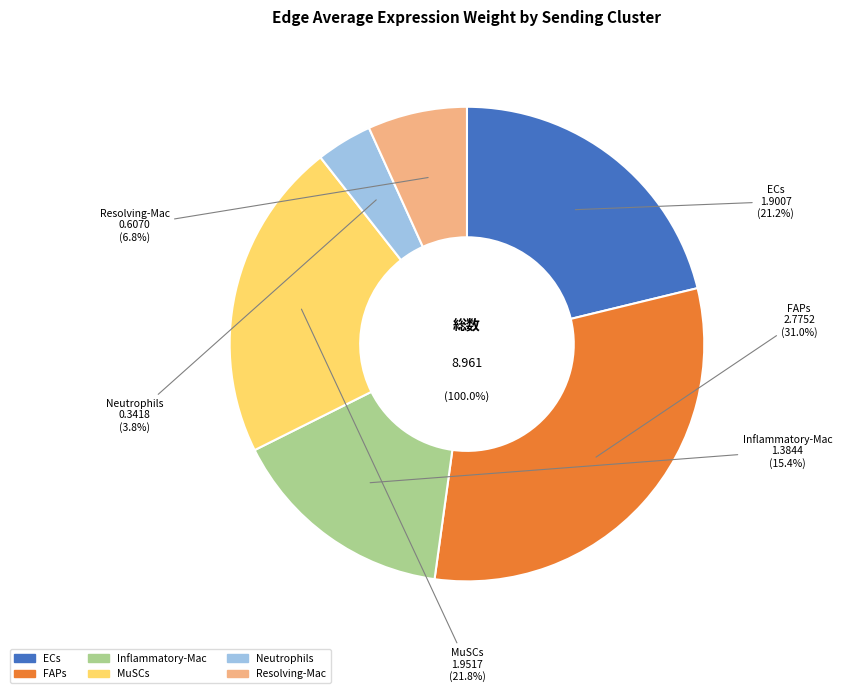

How many segments does this pie chart have?

6